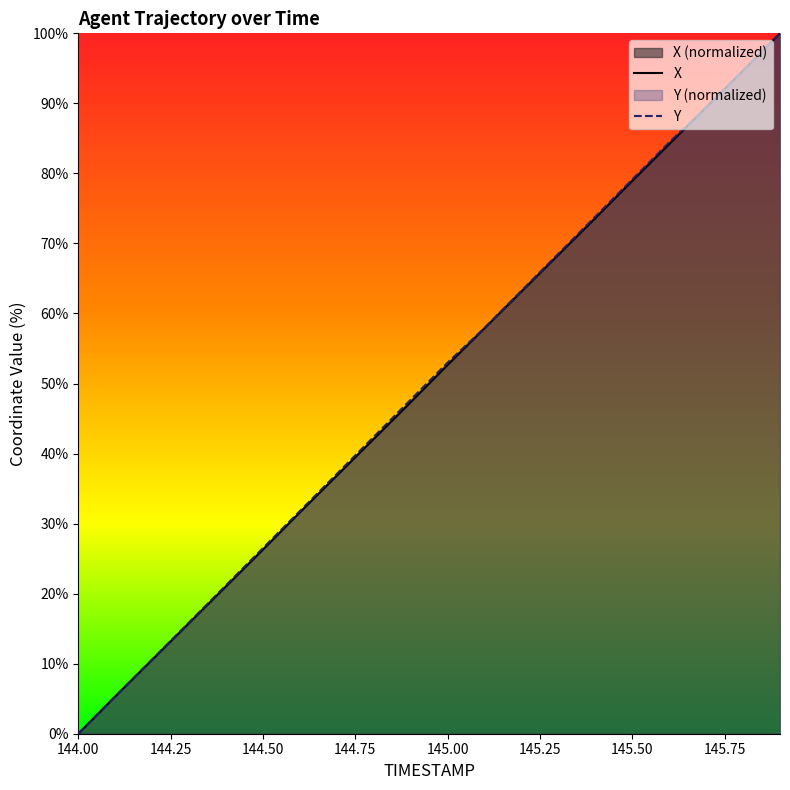

What is the label of the 20th point from the right?

144.0